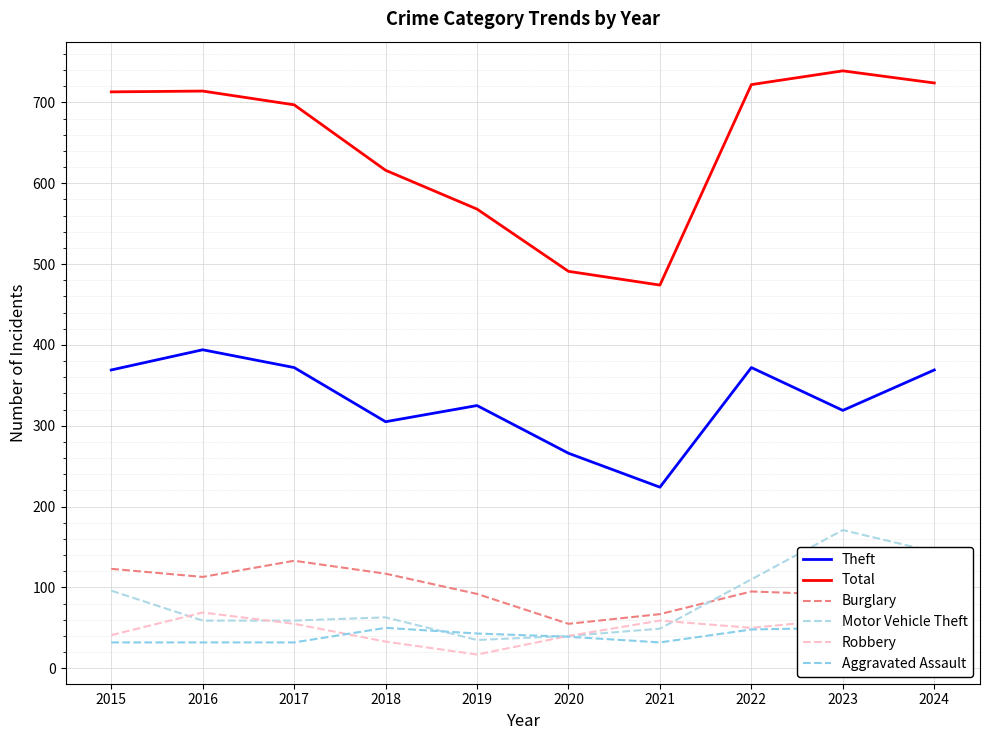

Reading right to left, what are all the values shown in this chart?

Theft: 2024=369	2023=319	2022=372	2021=224	2020=266	2019=325	2018=305	2017=372	2016=394	2015=369
Total: 2024=724	2023=739	2022=722	2021=474	2020=491	2019=568	2018=616	2017=697	2016=714	2015=713
Burglary: 2024=77	2023=91	2022=95	2021=67	2020=55	2019=92	2018=117	2017=133	2016=113	2015=123
Motor Vehicle Theft: 2024=144	2023=171	2022=110	2021=49	2020=40	2019=35	2018=63	2017=59	2016=59	2015=96
Robbery: 2024=47	2023=61	2022=50	2021=59	2020=40	2019=17	2018=33	2017=55	2016=69	2015=41
Aggravated Assault: 2024=41	2023=50	2022=48	2021=32	2020=39	2019=43	2018=50	2017=32	2016=32	2015=32